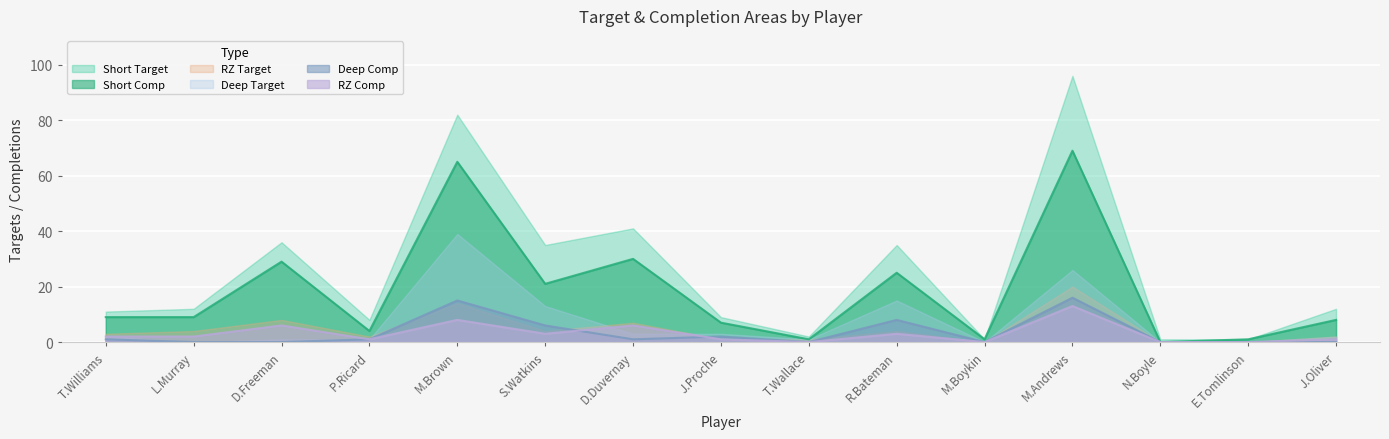

Between L.Murray and P.Ricard, which series saw the biggest shift?

Short Comp